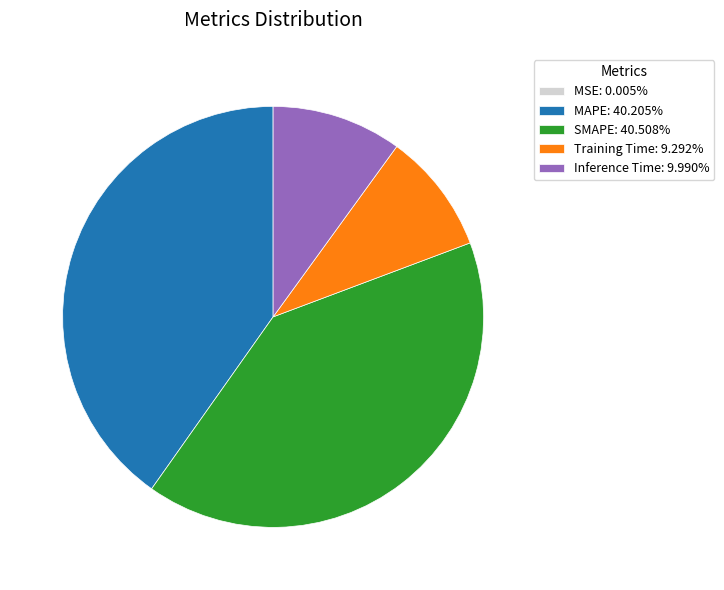

Does any single category account for the majority?

No